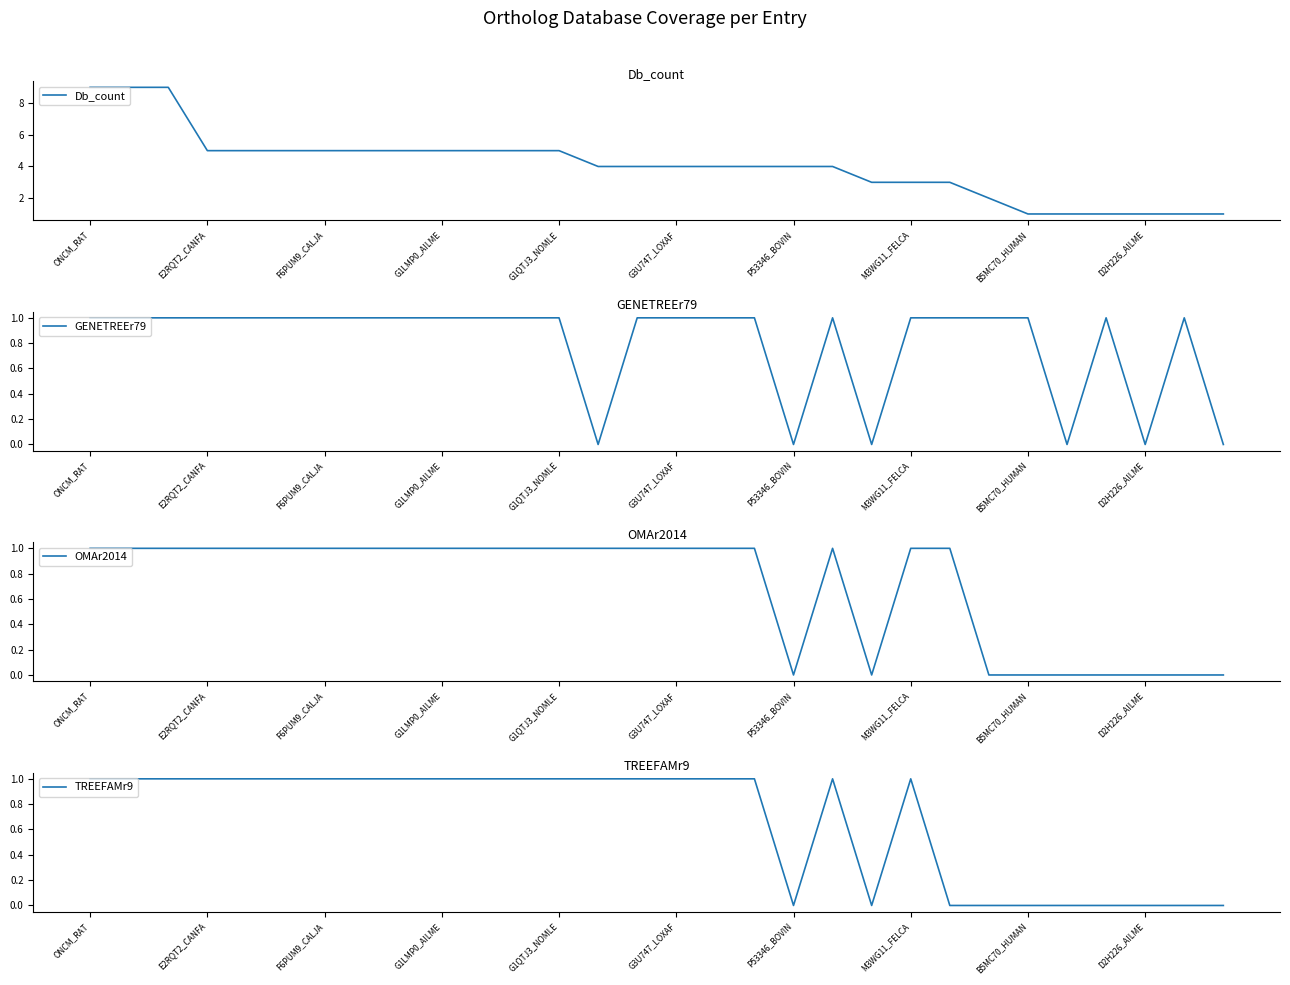

Which category has the highest value across all series?

ONCM_RAT